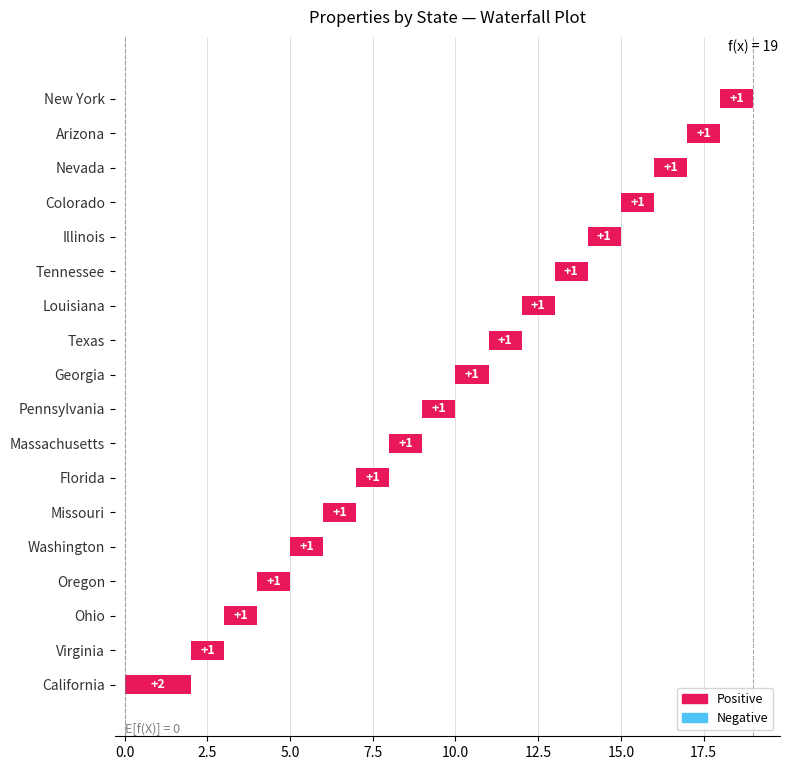

The value at California is 3. True or false?

False